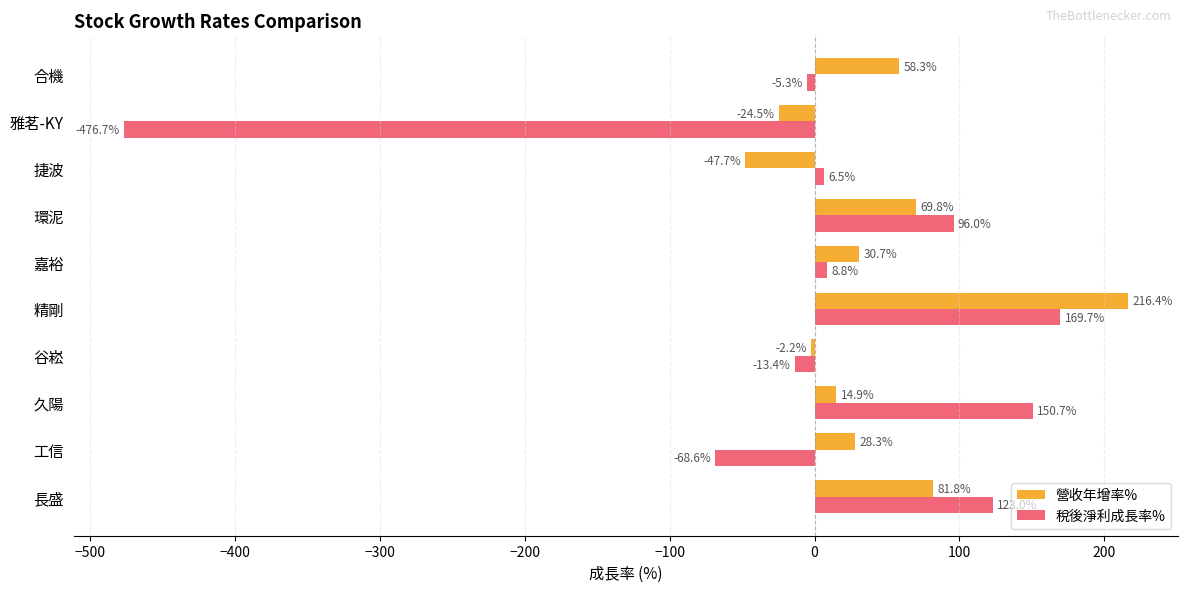

What are all the series names shown in the legend?

營收年增率%, 稅後淨利成長率%